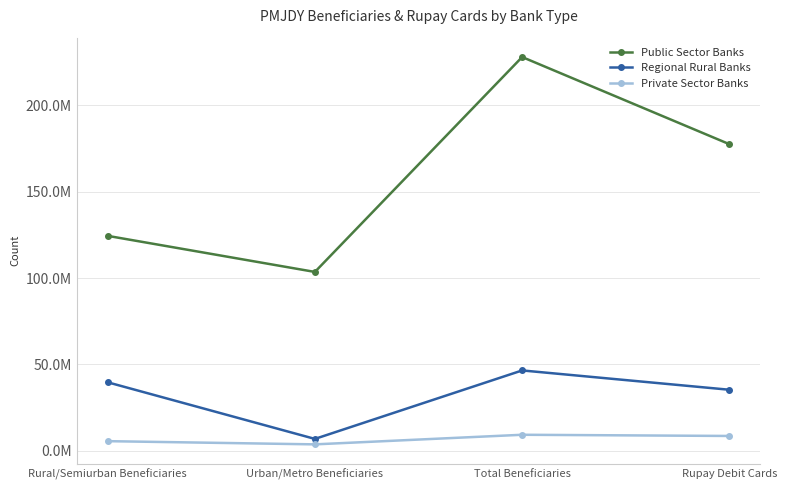

True or false: Public Sector Banks and Private Sector Banks intersect in this chart.

False